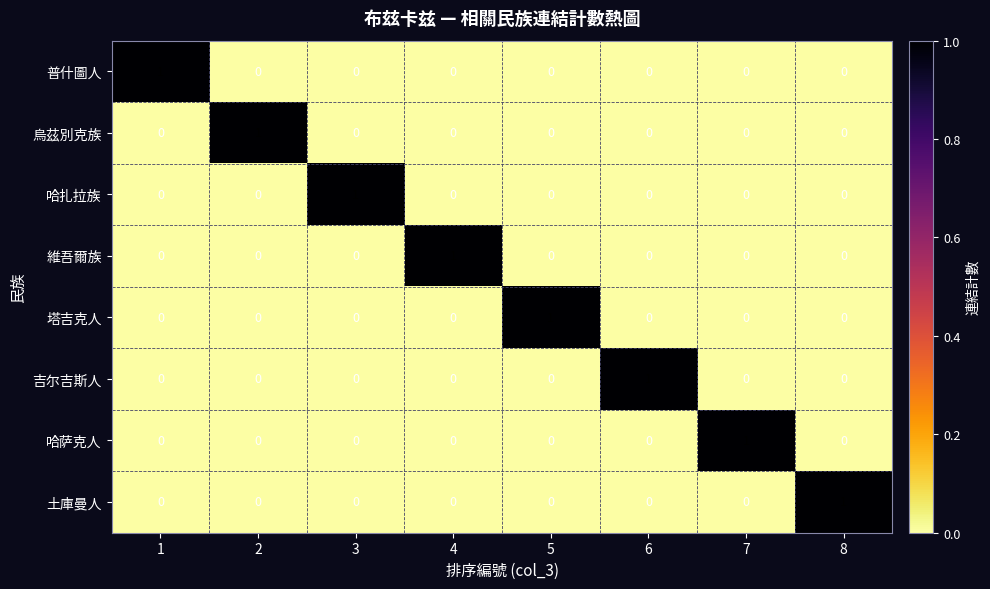

Count the 吉尔吉斯人 values in the range 0 to 1.

8